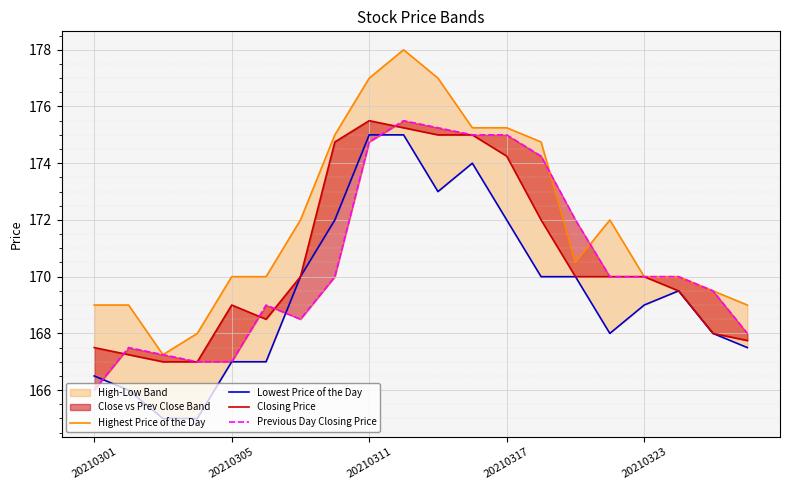

What is the difference between the second highest and minimum values in the Previous Day Closing Price series?

9.2